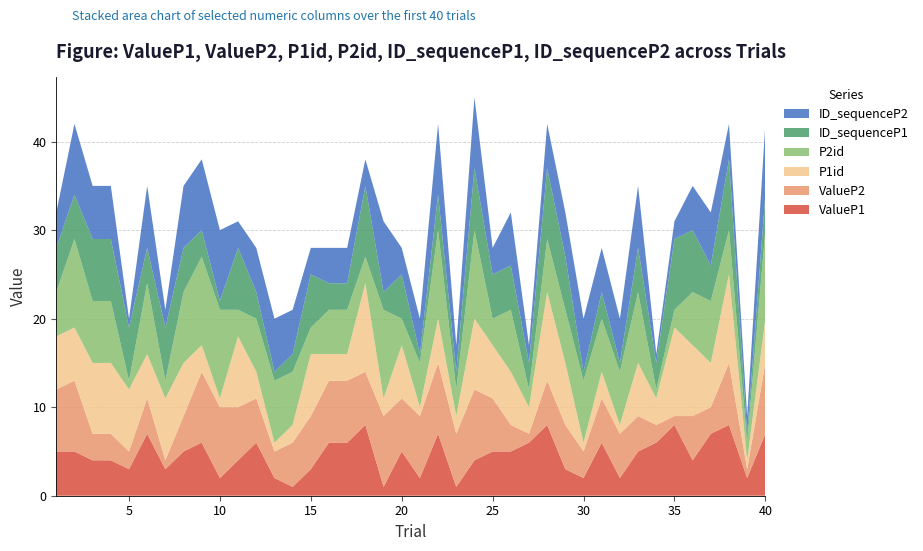

Reading left to right, what are all the values shown in this chart?

ValueP1: 1=5	2=5	3=4	4=4	5=3	6=7	7=3	8=5	9=6	10=2	11=4	12=6	13=2	14=1	15=3	16=6	17=6	18=8	19=1	20=5	21=2	22=7	23=1	24=4	25=5	26=5	27=6	28=8	29=3	30=2	31=6	32=2	33=5	34=6	35=8	36=4	37=7	38=8	39=2	40=7
ValueP2: 1=7	2=8	3=3	4=3	5=2	6=4	7=1	8=4	9=8	10=8	11=6	12=5	13=3	14=5	15=6	16=7	17=7	18=6	19=8	20=6	21=7	22=8	23=6	24=8	25=6	26=3	27=1	28=5	29=5	30=3	31=5	32=5	33=4	34=2	35=1	36=5	37=3	38=7	39=1	40=8
P1id: 1=6	2=6	3=8	4=8	5=7	6=5	7=7	8=6	9=3	10=1	11=8	12=3	13=1	14=2	15=7	16=3	17=3	18=10	19=2	20=6	21=1	22=5	23=2	24=8	25=6	26=6	27=3	28=10	29=7	30=1	31=3	32=1	33=6	34=3	35=10	36=8	37=5	38=10	39=1	40=5
P2id: 1=5	2=10	3=7	4=7	5=1	6=8	7=2	8=8	9=10	10=10	11=3	12=6	13=7	14=6	15=3	16=5	17=5	18=3	19=10	20=3	21=5	22=10	23=3	24=10	25=3	26=7	27=2	28=6	29=6	30=7	31=6	32=6	33=8	34=1	35=2	36=6	37=7	38=5	39=2	40=10
ID_sequenceP1: 1=5	2=5	3=7	4=7	5=6	6=4	7=6	8=5	9=3	10=1	11=7	12=3	13=1	14=2	15=6	16=3	17=3	18=8	19=2	20=5	21=1	22=4	23=2	24=7	25=5	26=5	27=3	28=8	29=6	30=1	31=3	32=1	33=5	34=3	35=8	36=7	37=4	38=8	39=1	40=4
ID_sequenceP2: 1=4	2=8	3=6	4=6	5=1	6=7	7=2	8=7	9=8	10=8	11=3	12=5	13=6	14=5	15=3	16=4	17=4	18=3	19=8	20=3	21=4	22=8	23=3	24=8	25=3	26=6	27=2	28=5	29=5	30=6	31=5	32=5	33=7	34=1	35=2	36=5	37=6	38=4	39=2	40=8